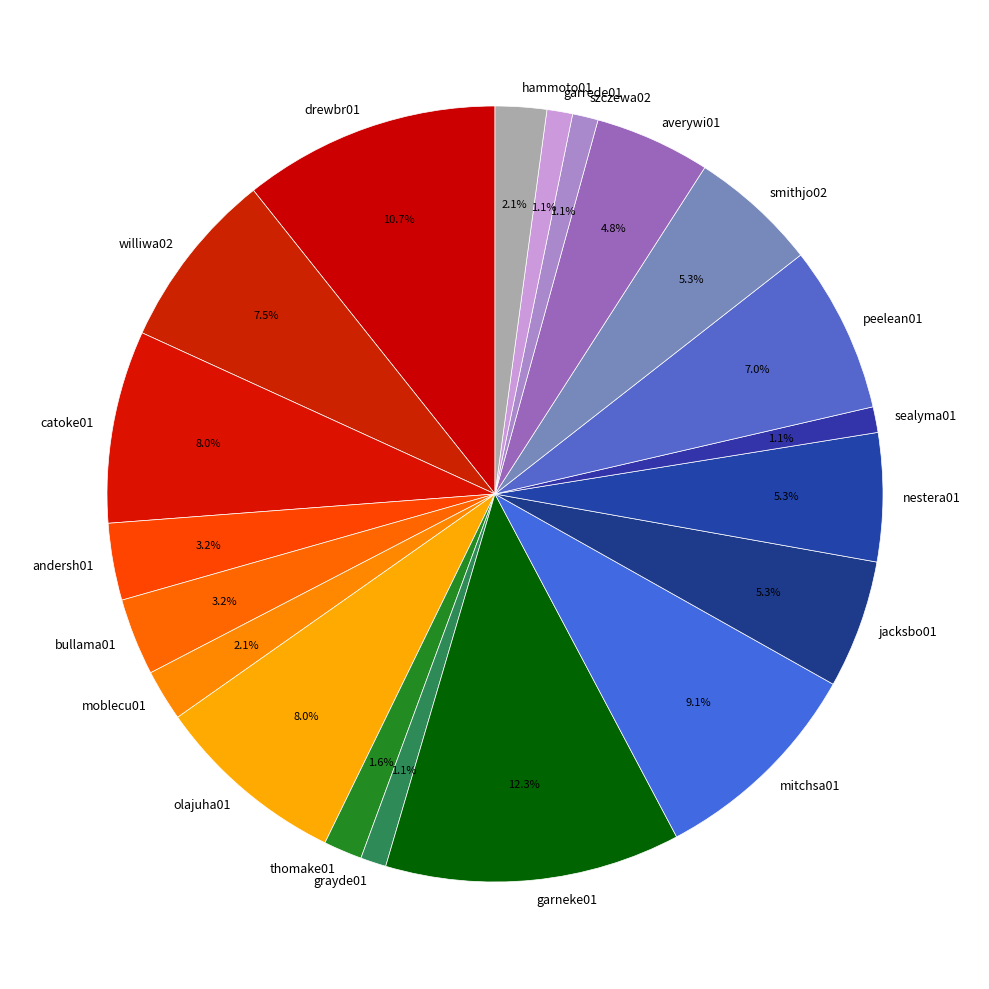

Is it true that nestera01 is 5% of the pie?

True